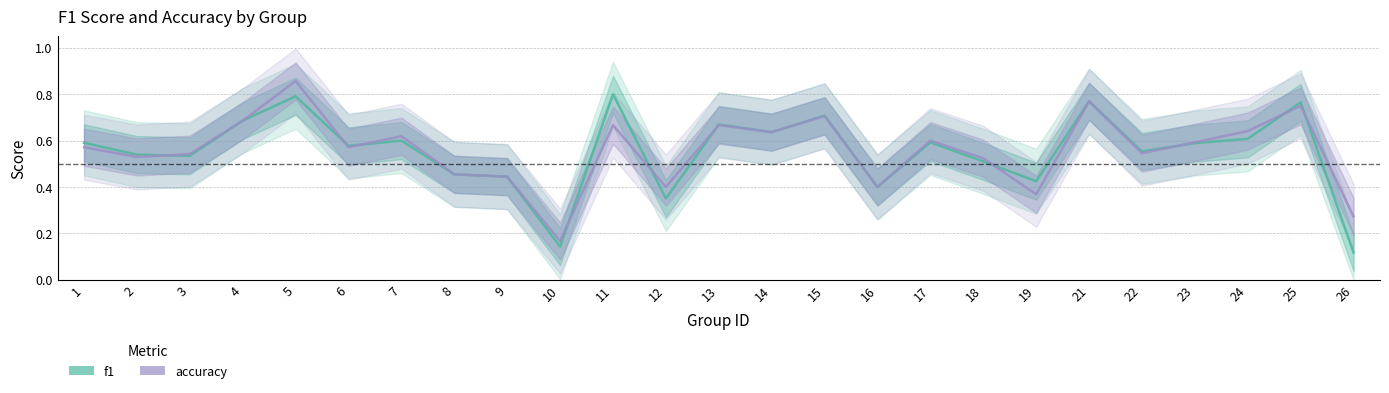

At which category is the sum across all series the highest?

5